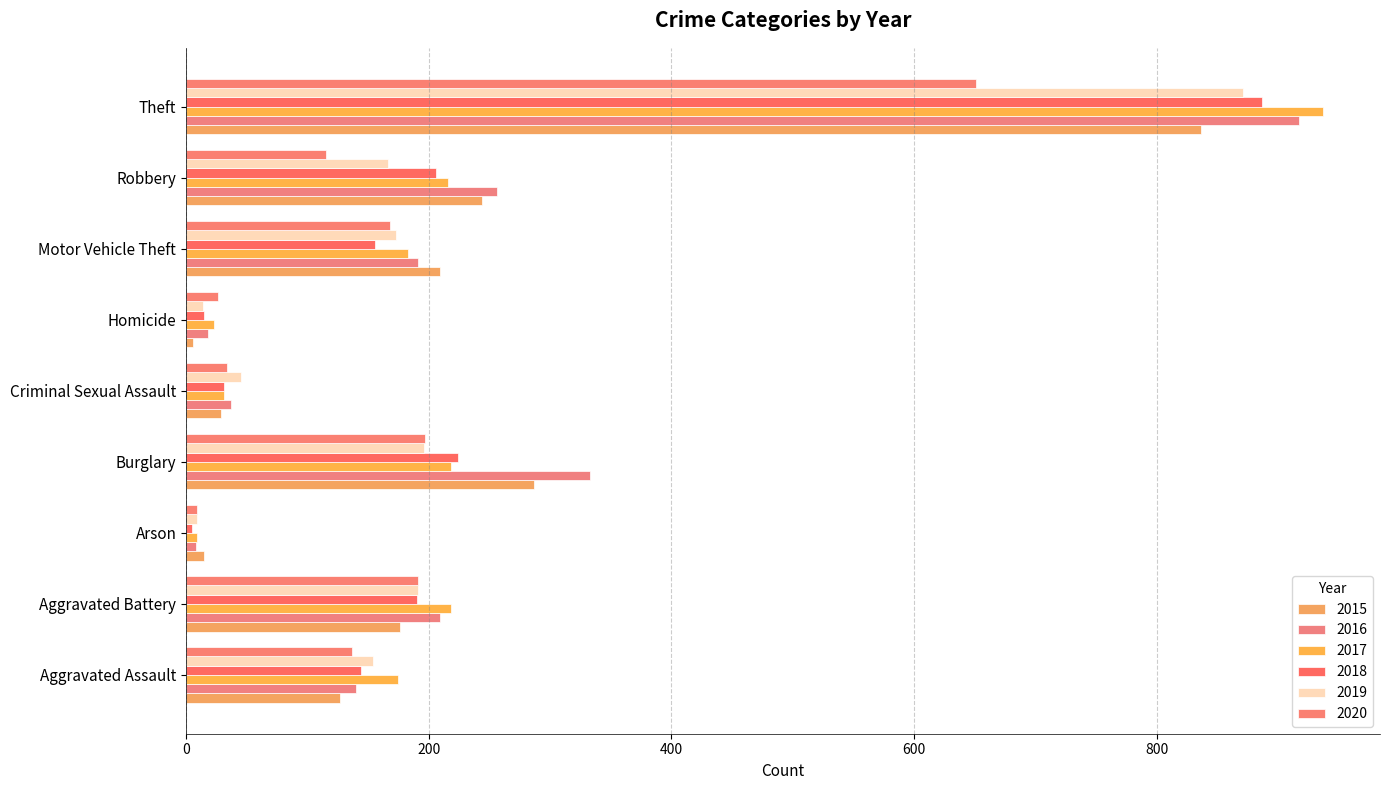

The value of 2019 at Theft is 491. True or false?

False